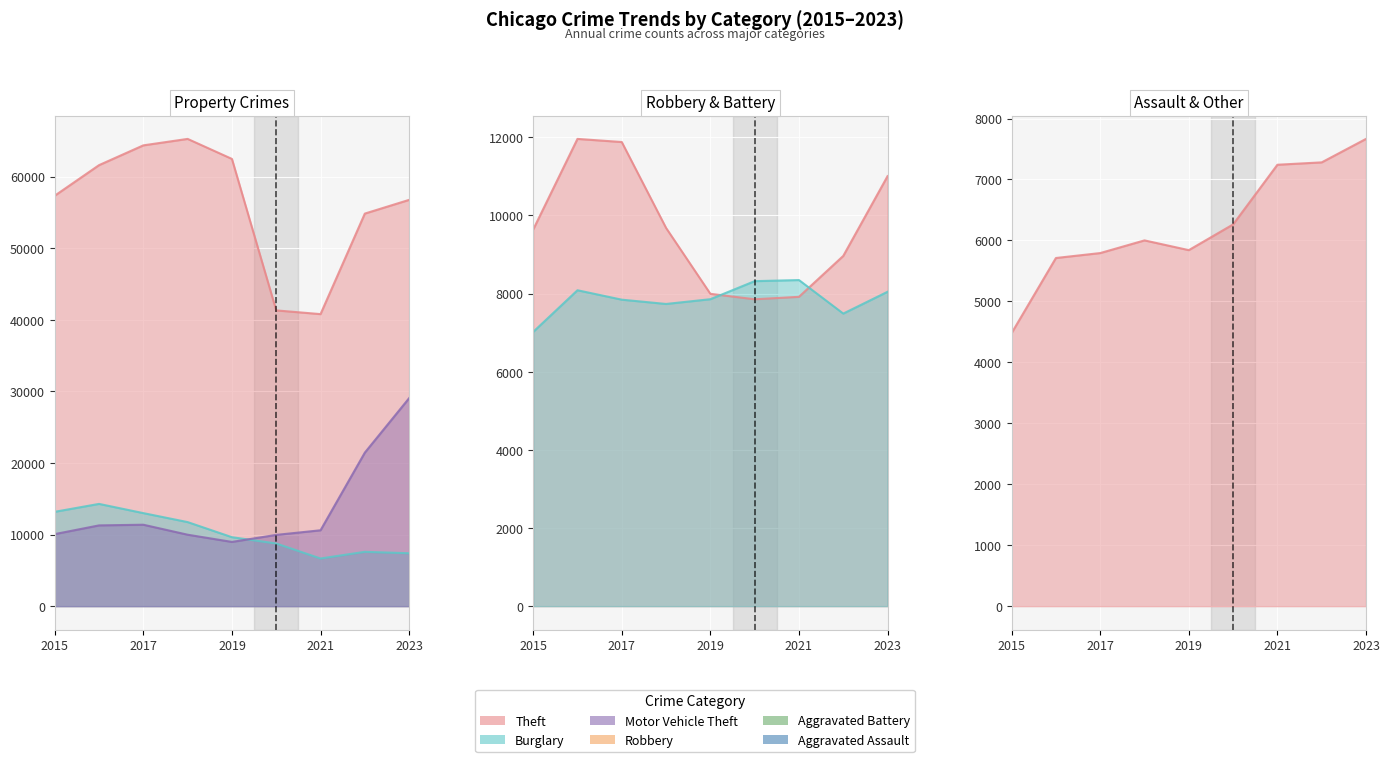

The value of Robbery at 2021 is 13324. True or false?

False